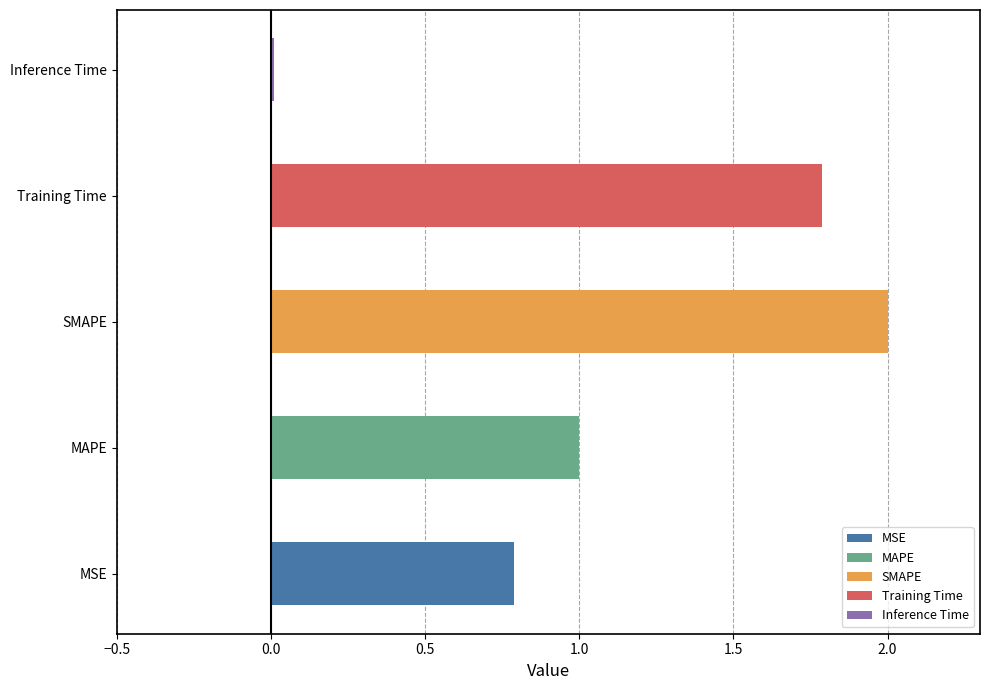

List the labels in order of value, smallest first.

Inference Time, MSE, MAPE, Training Time, SMAPE